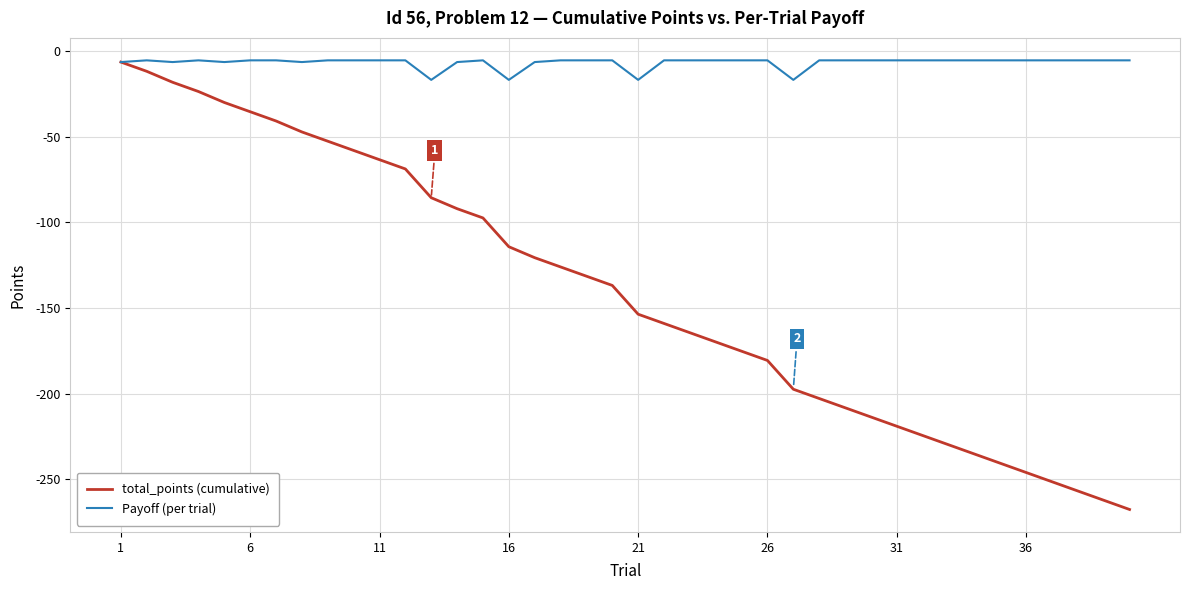

Which series has the largest total across all categories?

Payoff (per trial)